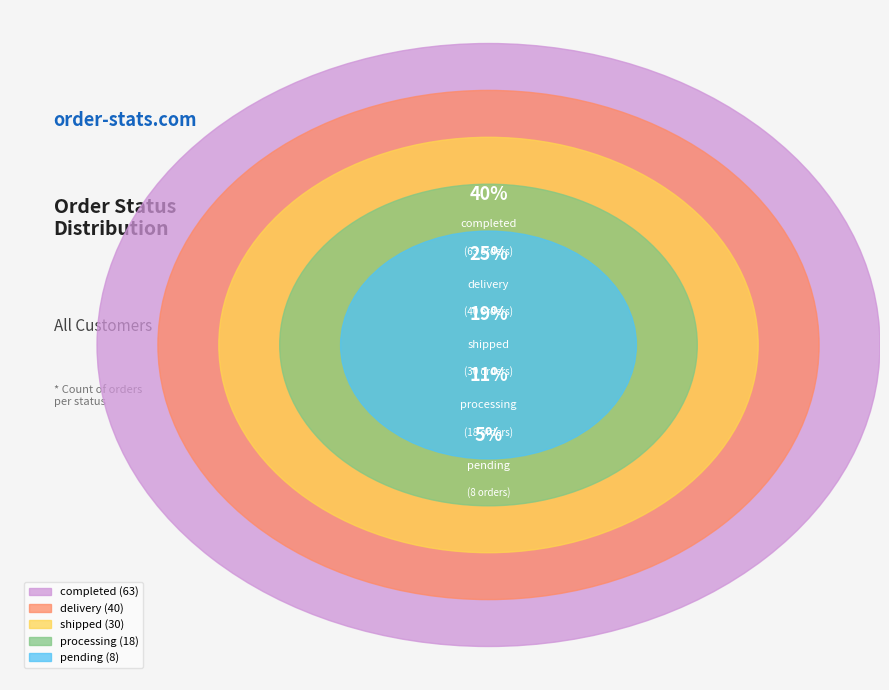

To the nearest percent, what is the difference between the largest and smallest slice percentages?

35%